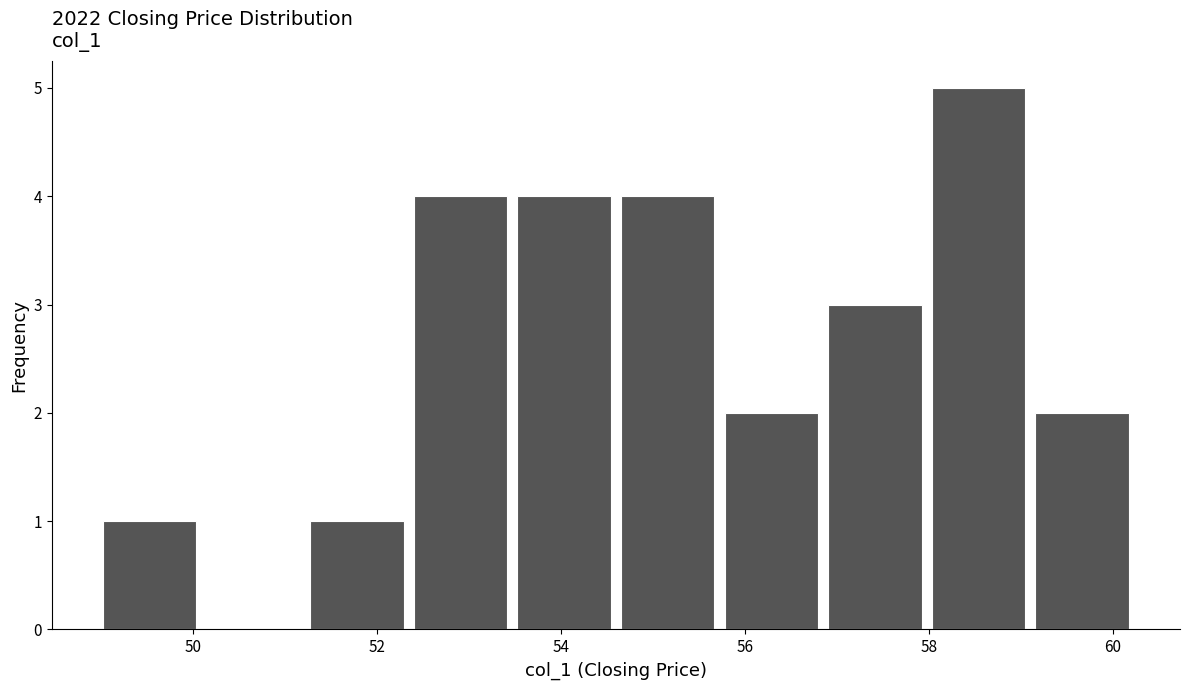

Reading left to right, transcribe this chart: for each bar, give the range it covers on the x-axis and its height. Neither the bar edges nor the heights are printed on the chart, so give them approximately, as read against the axes.

49.0 to 50.0: 1
50.0 to 51.2: 0
51.2 to 52.4: 1
52.4 to 53.4: 4
53.4 to 54.6: 4
54.6 to 55.8: 4
55.8 to 56.8: 2
56.8 to 58.0: 3
58.0 to 59.2: 5
59.2 to 60.2: 2